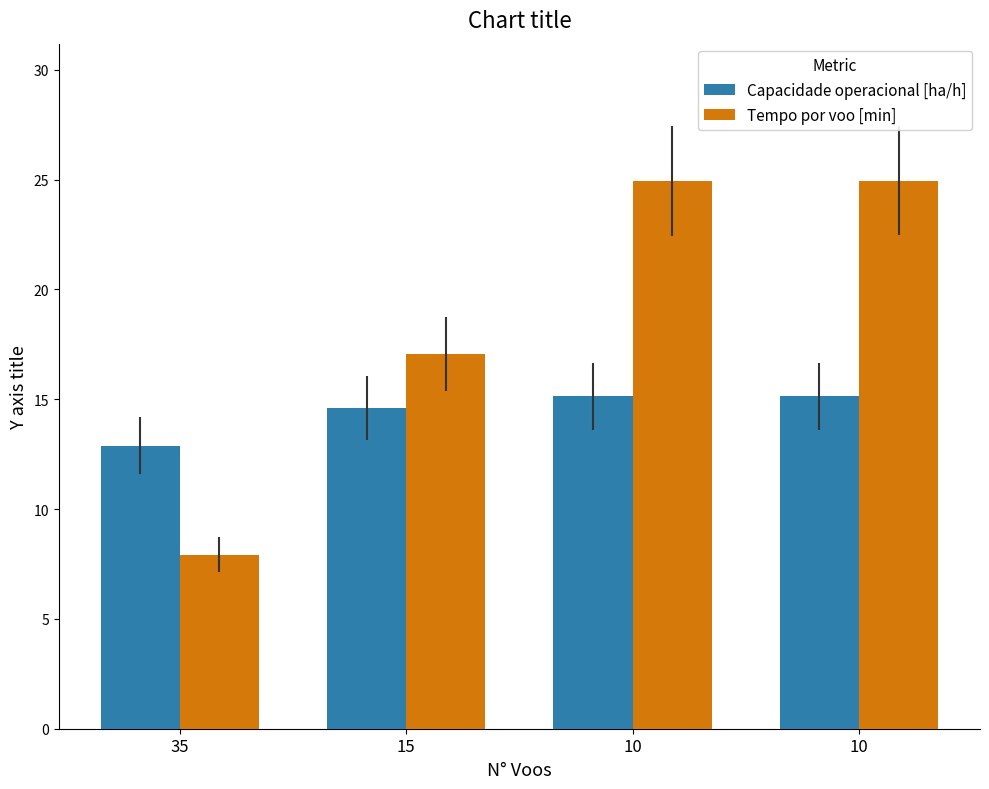

At how many categories does at least one series exceed 11?

4